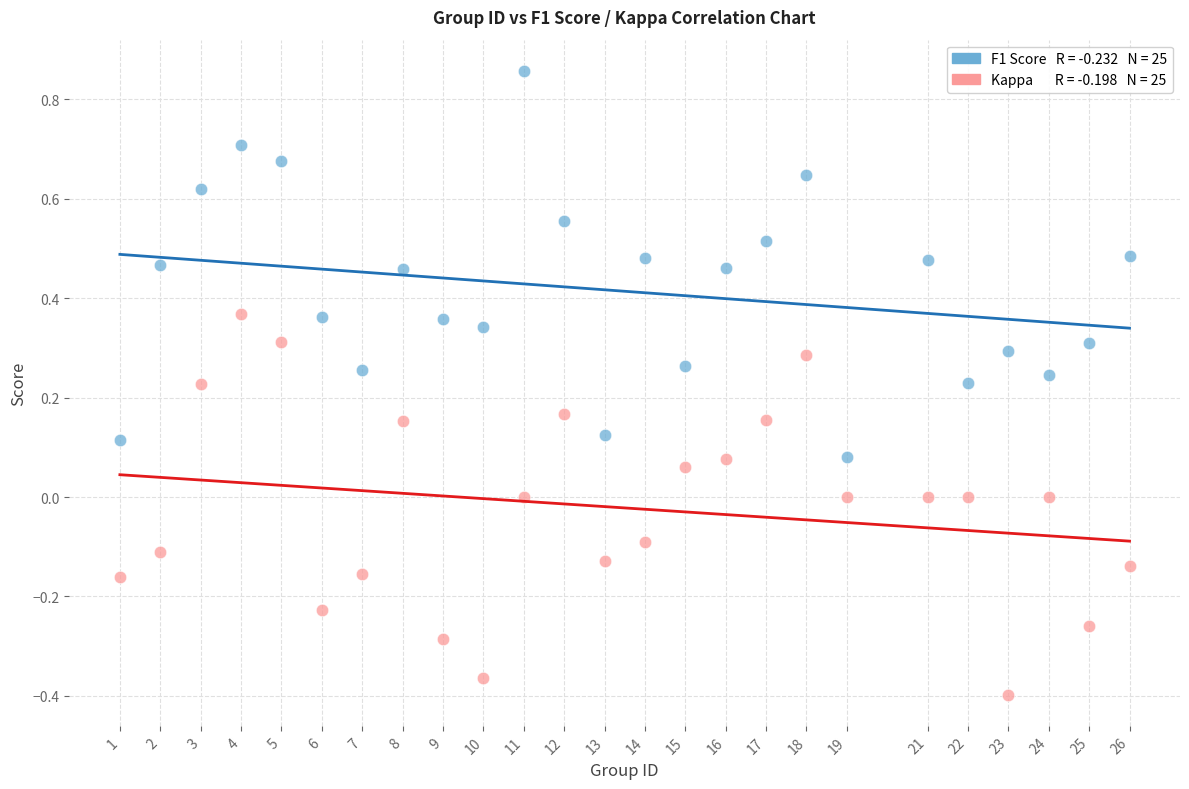

Across all data points, what is the range of X values (max minus min)?

25.0